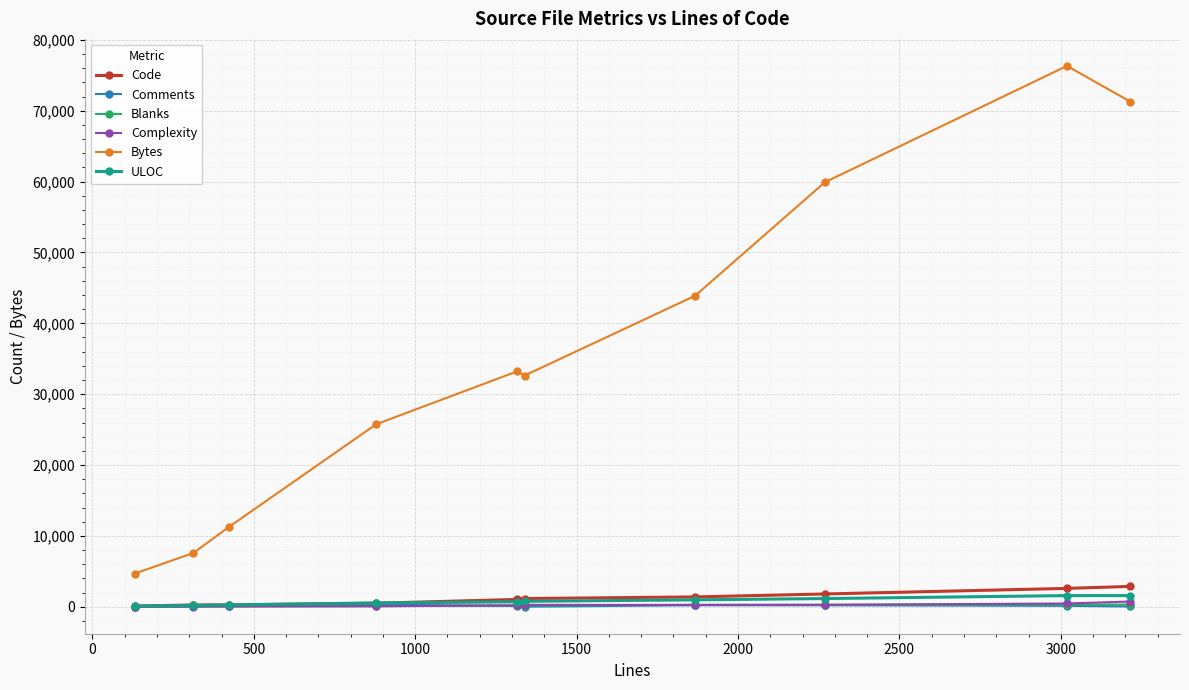

Count the number of data series in this chart.

6